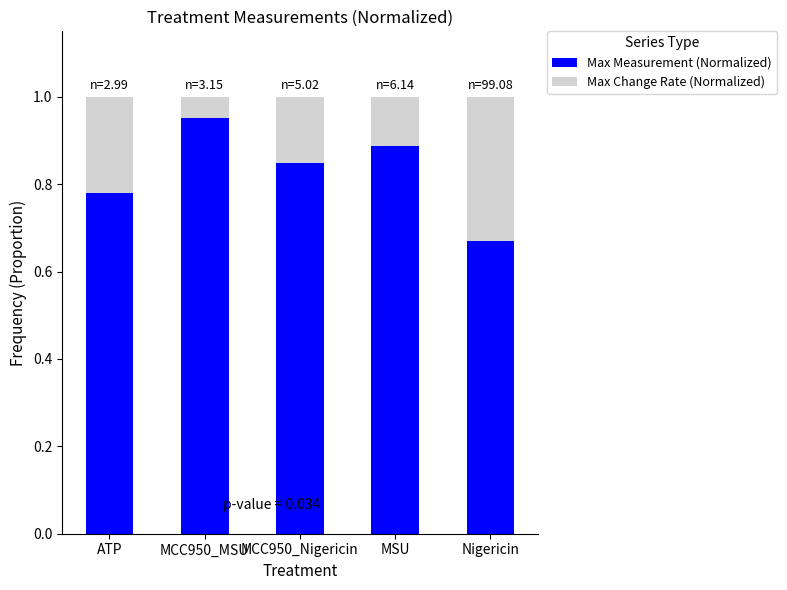

What is the sum of the Max Measurement (Normalized) values at Nigericin and MSU?

1.6